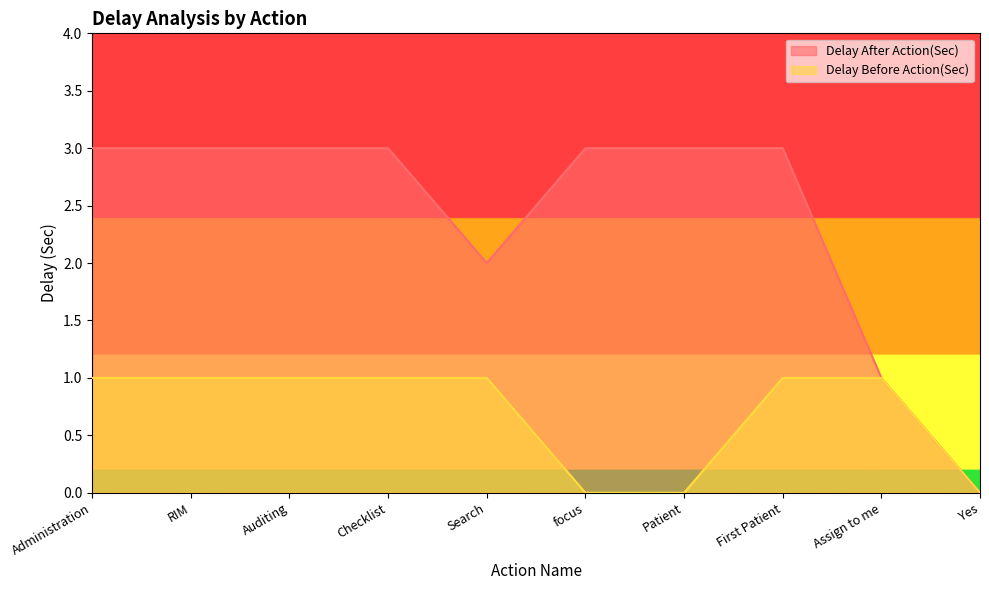

What is the sum of all Delay Before Action(Sec) values?

7